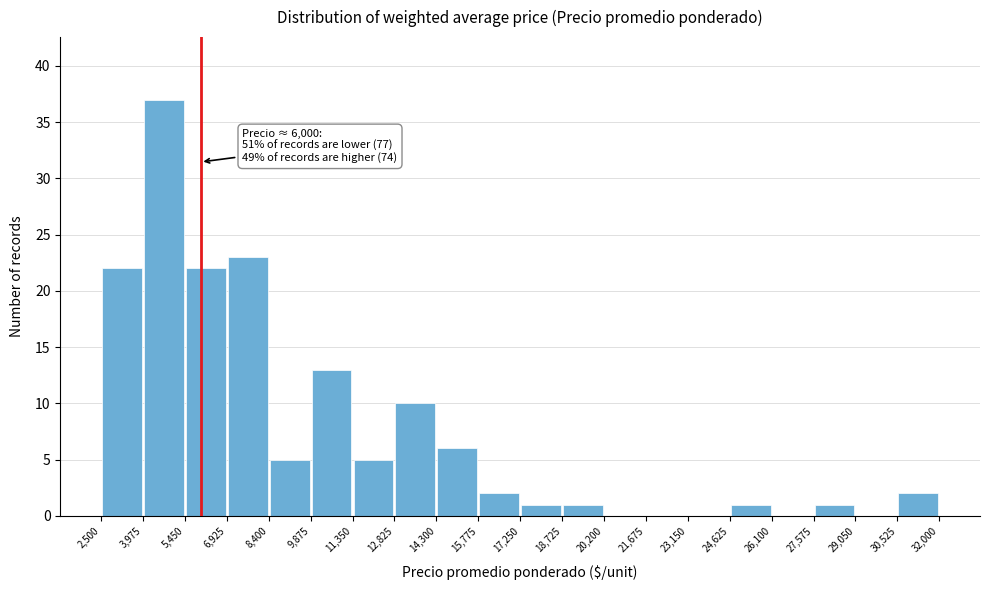

Over which range of the x-axis is the bar tallest?

3,975 to 5,450